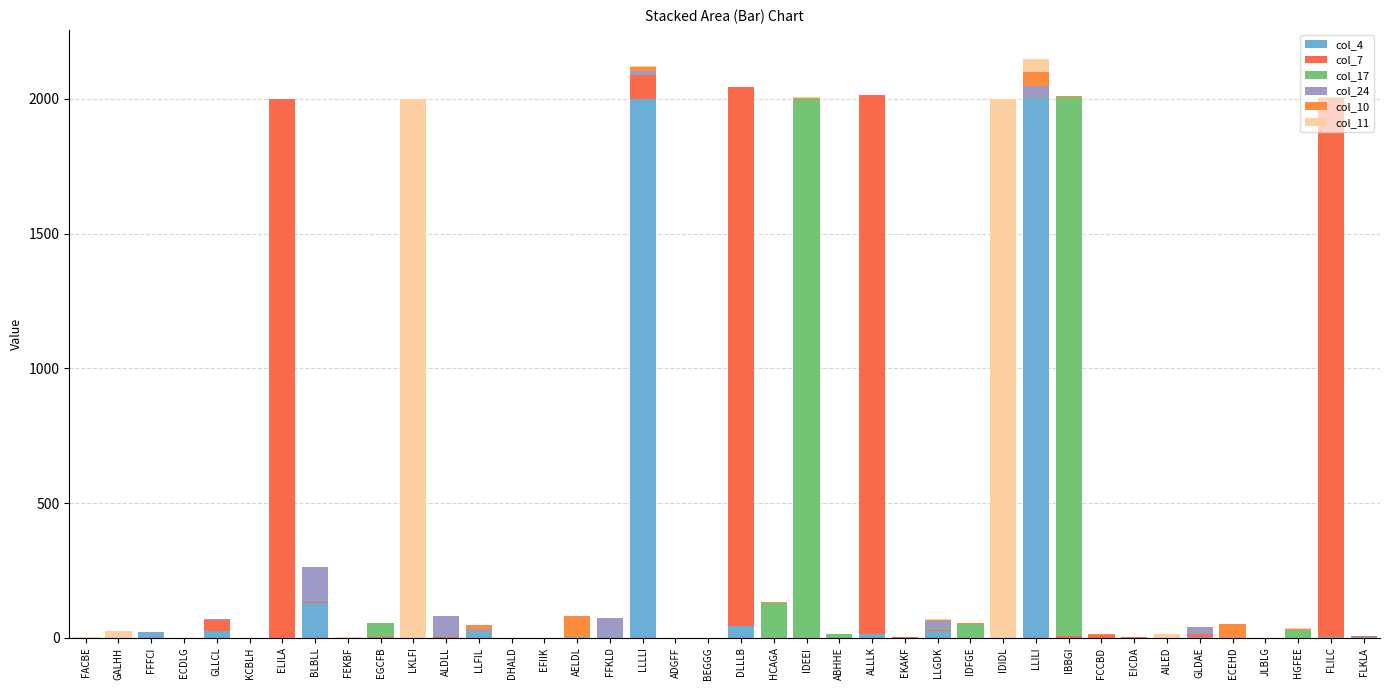

What is the difference between the maximum and minimum values in the col_7 series?

2000